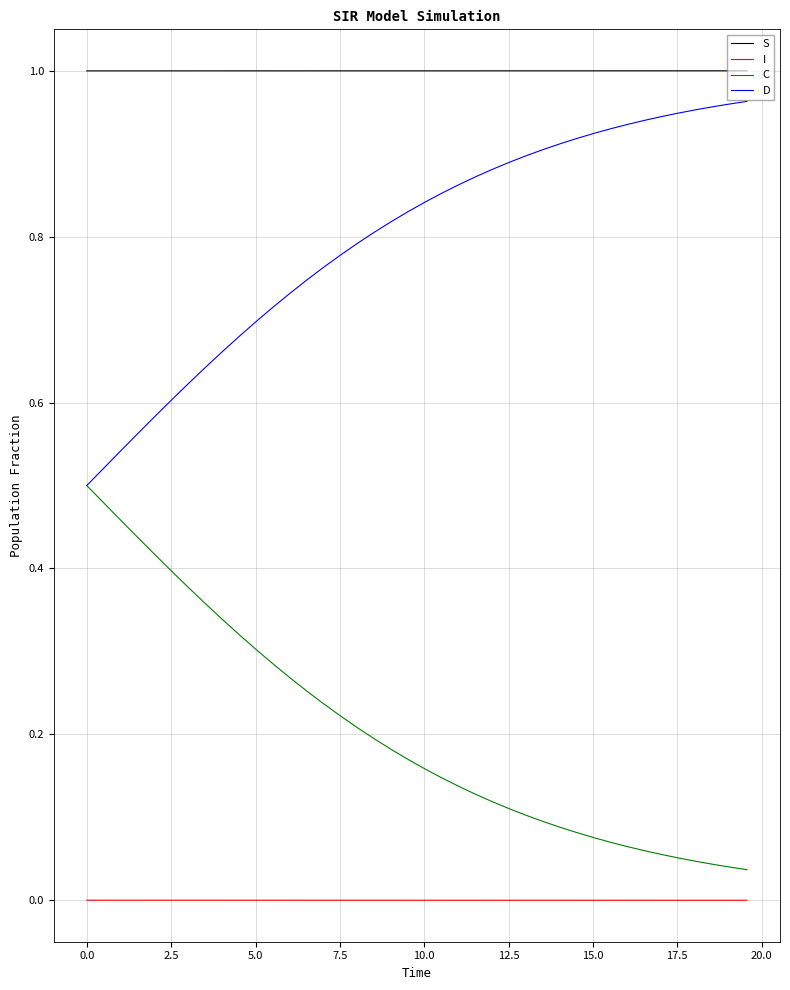

List the series in order of their peak value, lowest first.

I, C, D, S